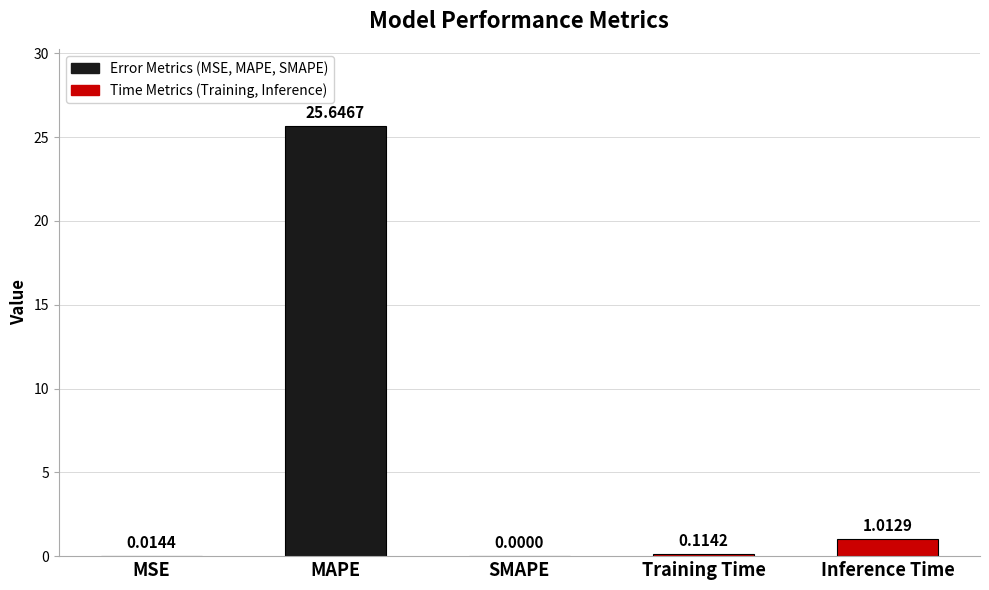

Where is the data nearest to the value 12?

Inference Time